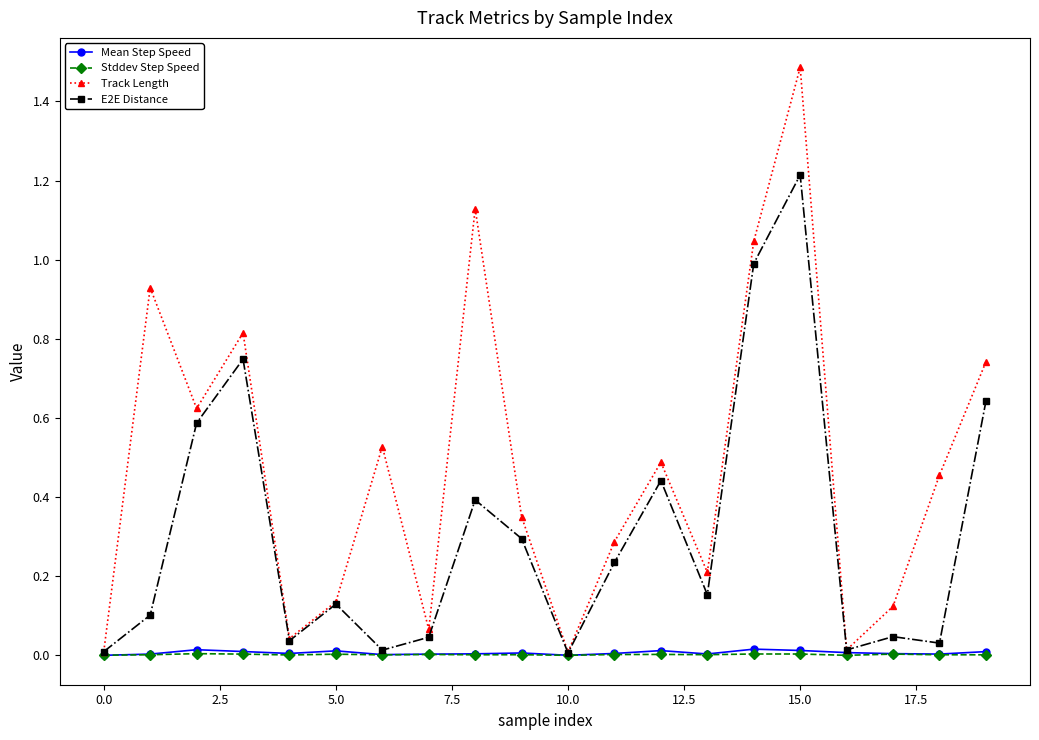

What is the highest value of the Track Length series?

1.5